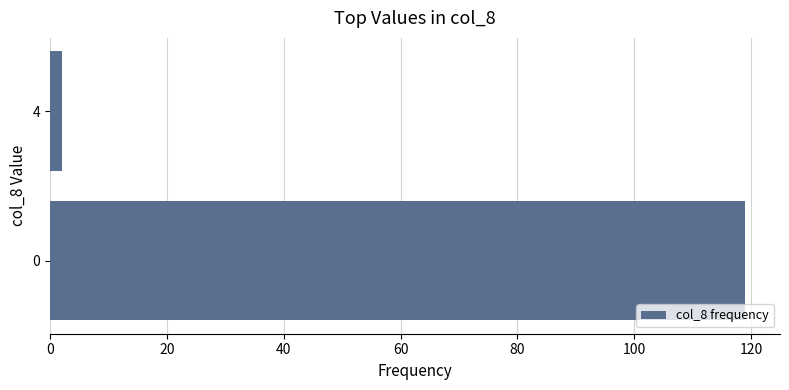

How many bars are there in total?

2